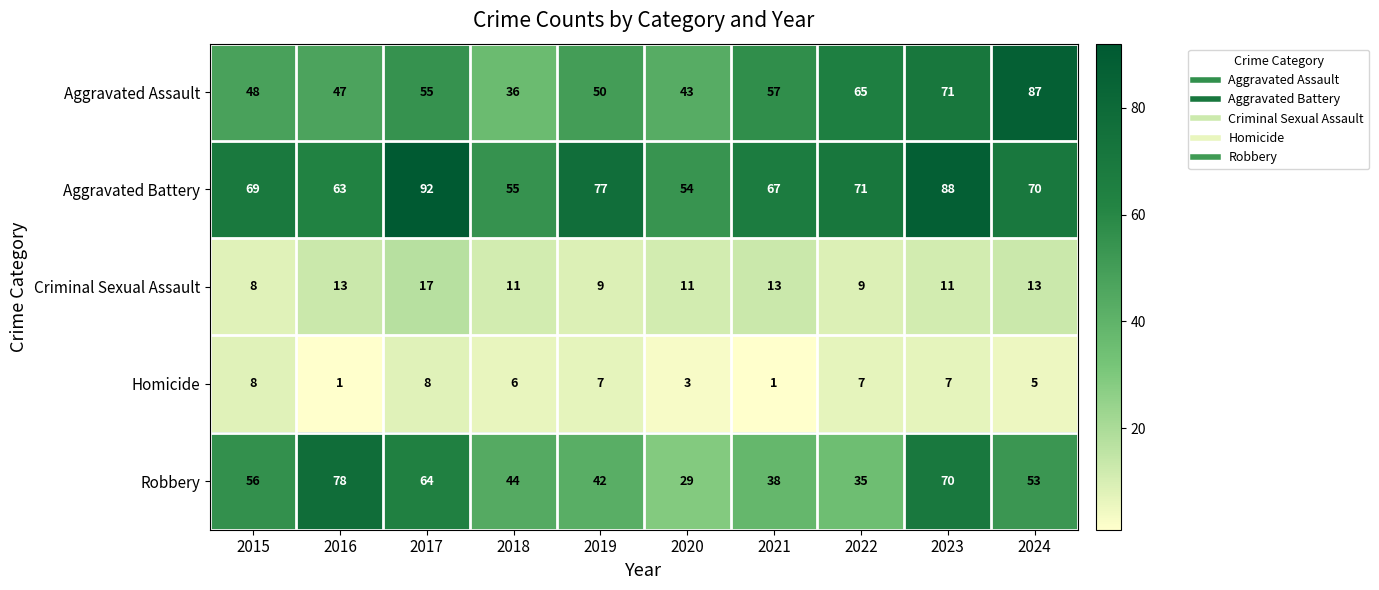

What is the difference between the maximum and second lowest values in the Criminal Sexual Assault series?

8